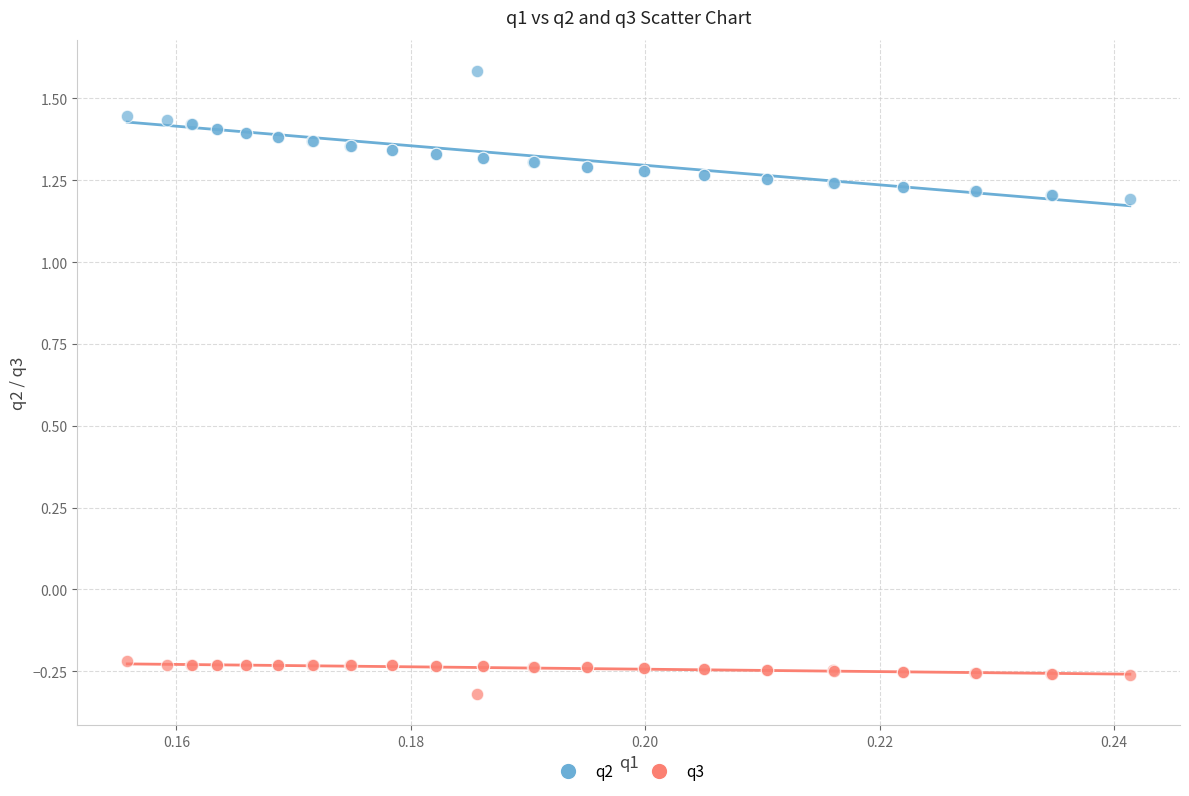

Which series reaches the minimum Y coordinate?

q3